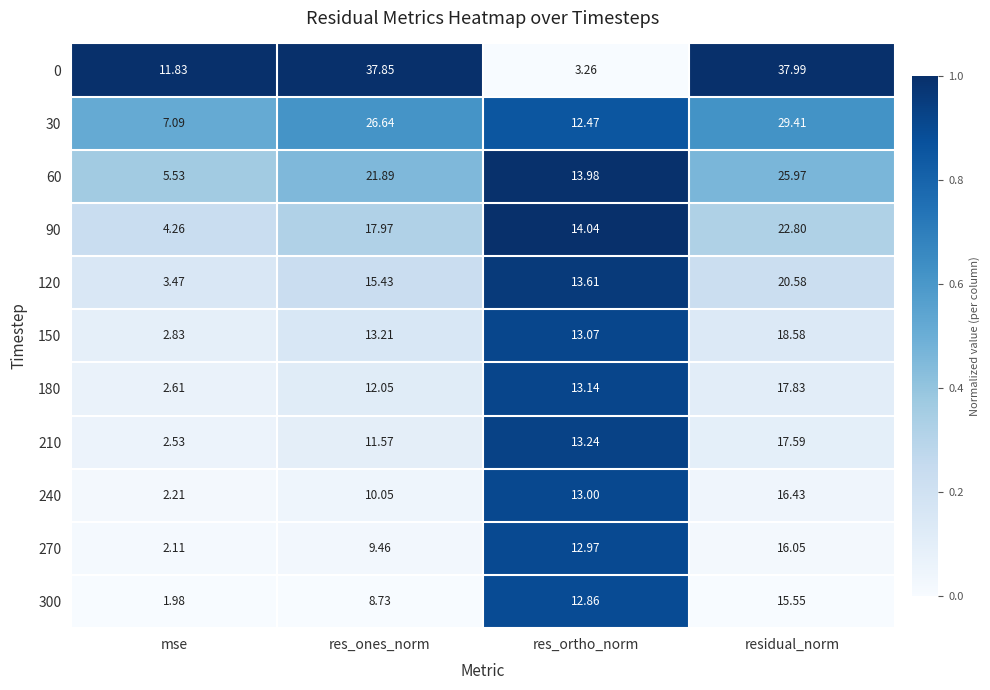

List the series in order of their peak value, lowest first.

300, 270, 240, 210, 180, 150, 120, 90, 60, 30, 0